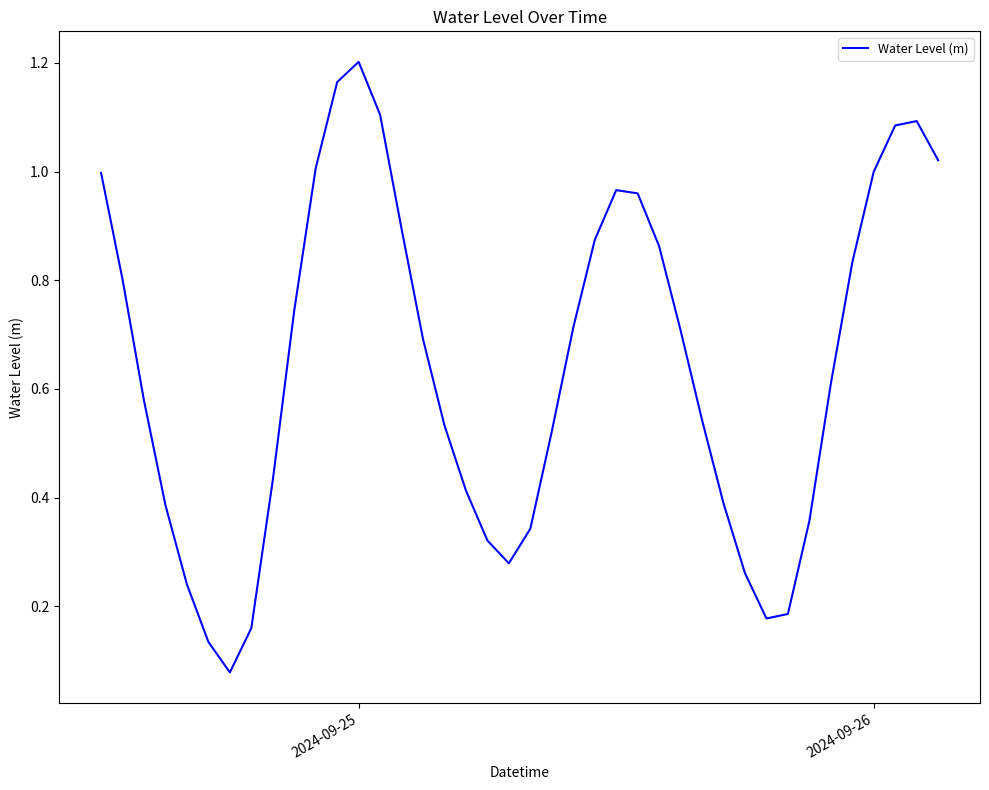

Is this an area chart (filled region under the line)?

No